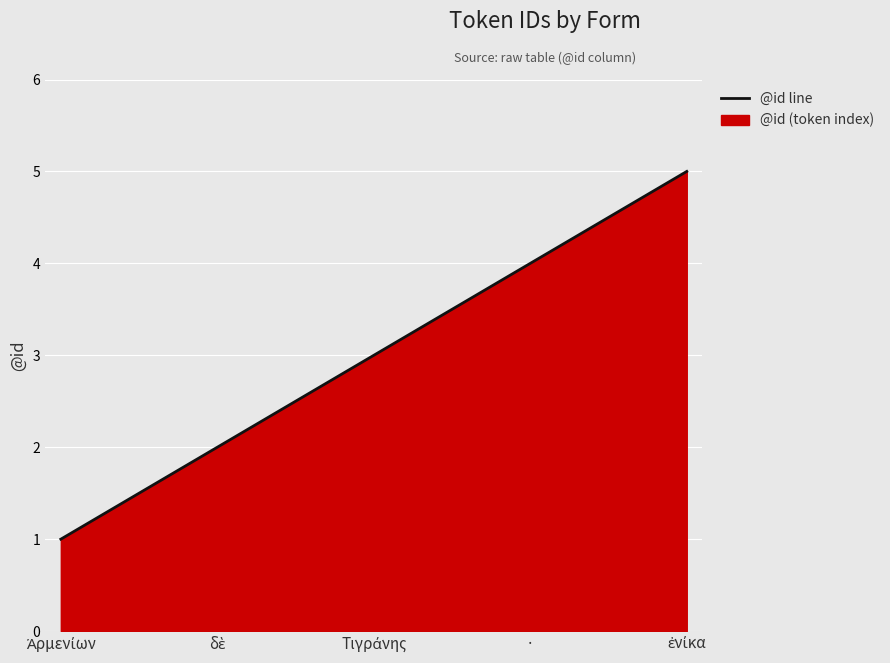

How many values are below 3?

2